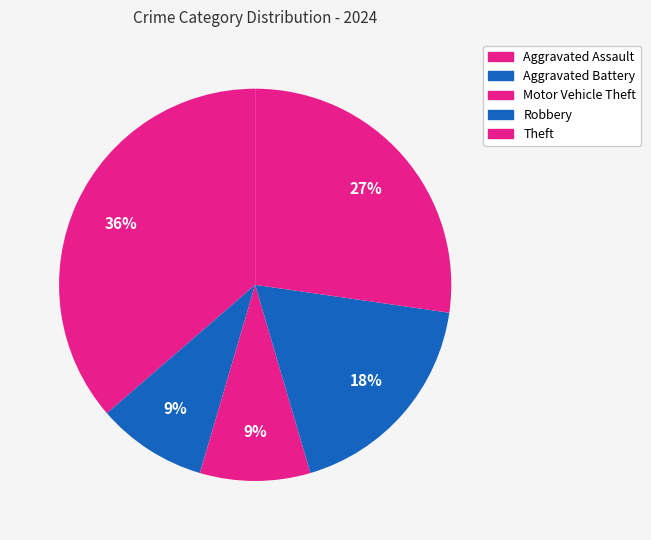

Count the number of slices in the pie.

5